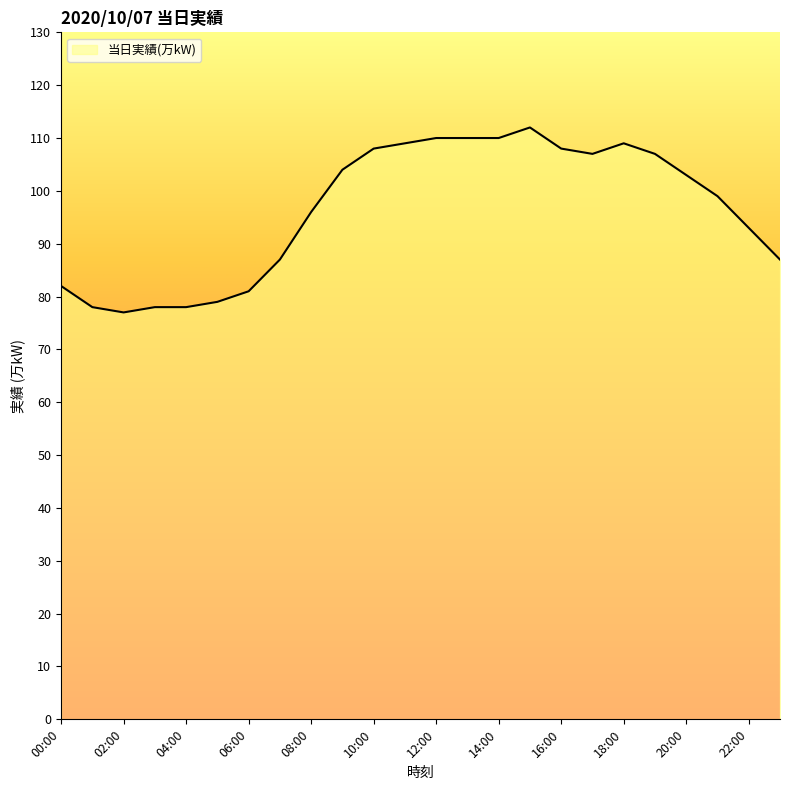

What is the minimum value shown in the chart?

77